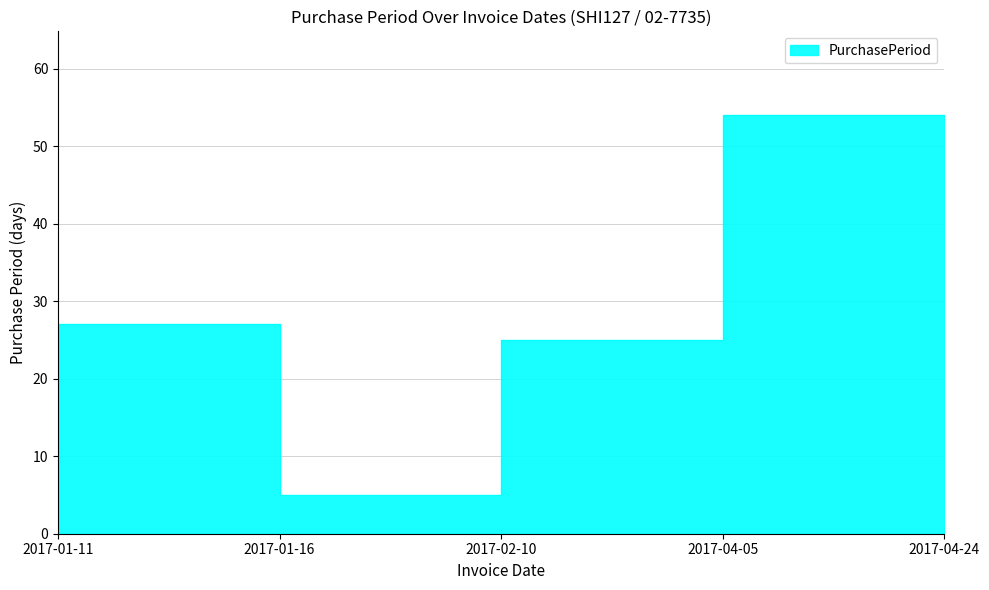

Reading right to left, transcribe all the data shown in this chart.

19	54	25	5	27